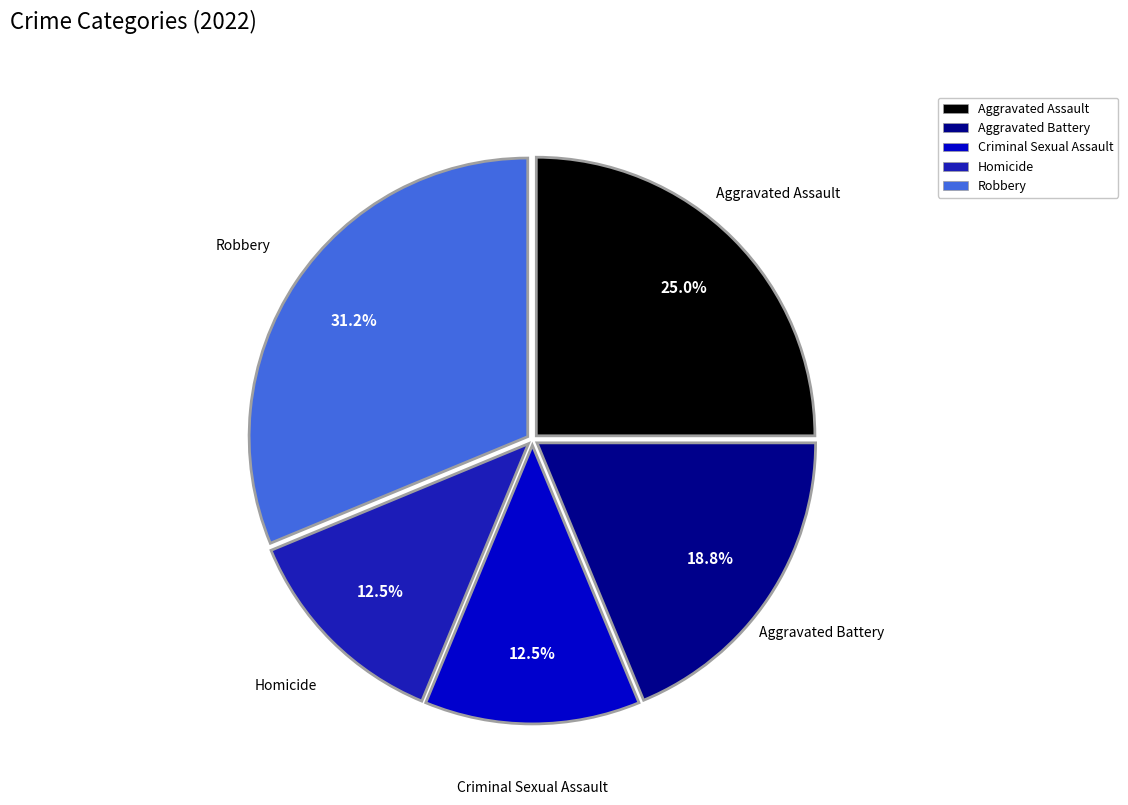

What is the largest slice in the pie chart?

Robbery